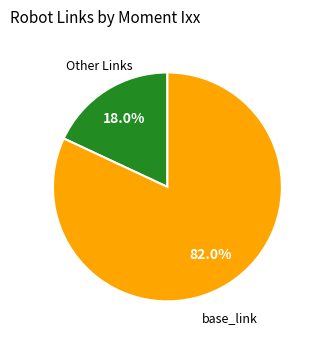

How many slices are in this pie chart?

2